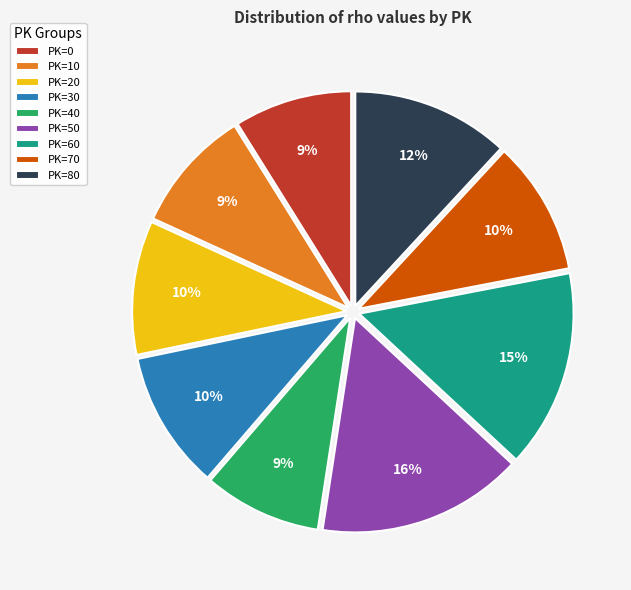

Does any single category account for the majority?

No